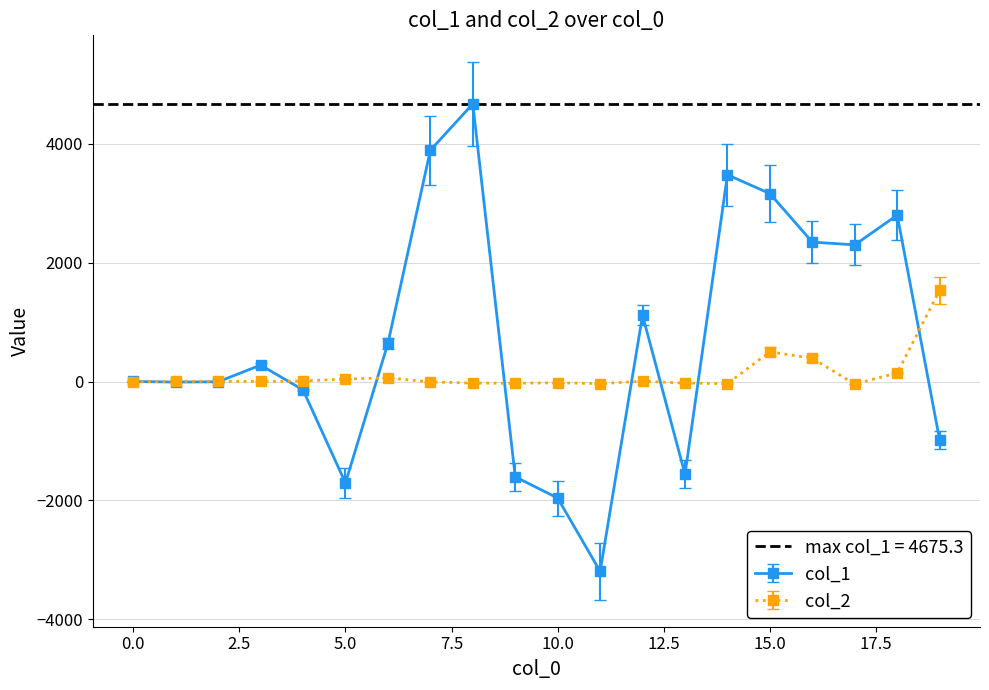

Between 7 and 6, which is larger?

7